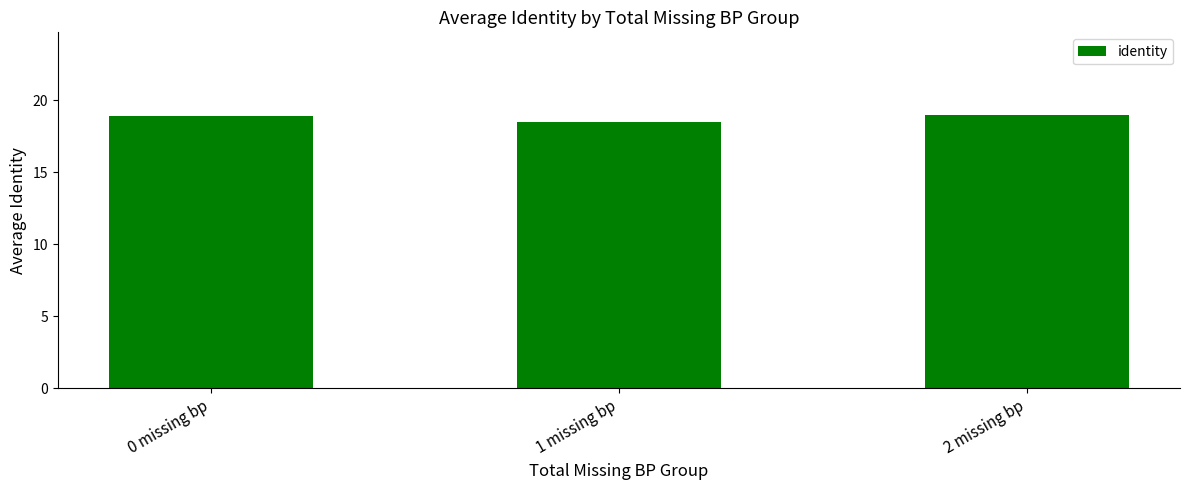

Read the value at 0 missing bp.

18.9